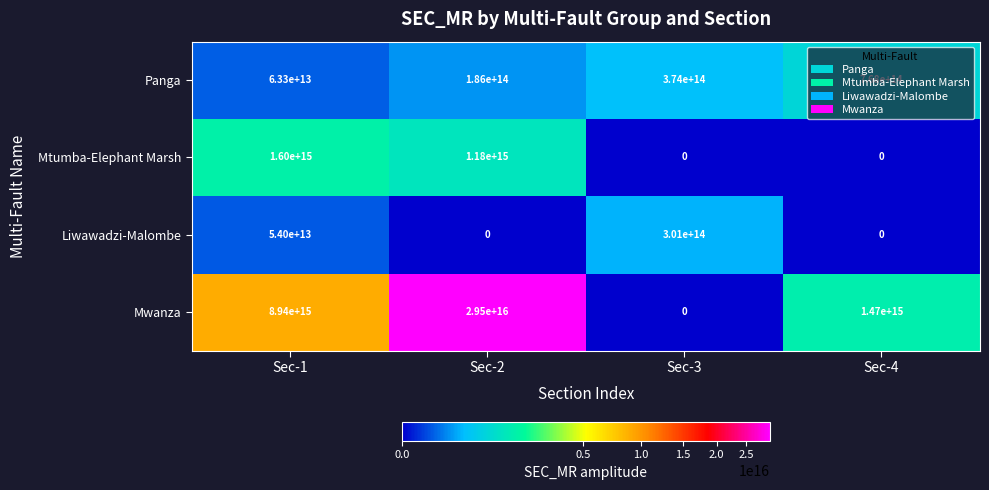

Which category has the highest value across all series?

Sec-2